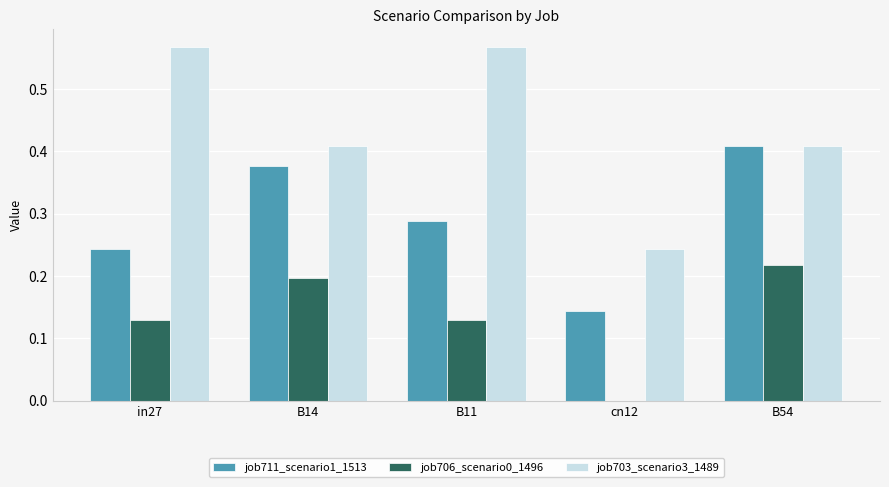

The value of job703_scenario3_1489 at cn12 is 0.2. True or false?

True